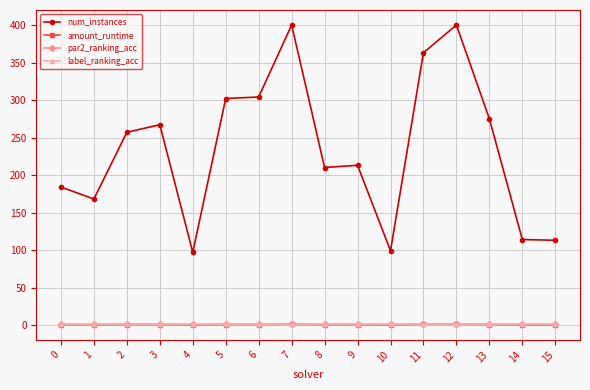

Which series has the largest total across all categories?

num_instances